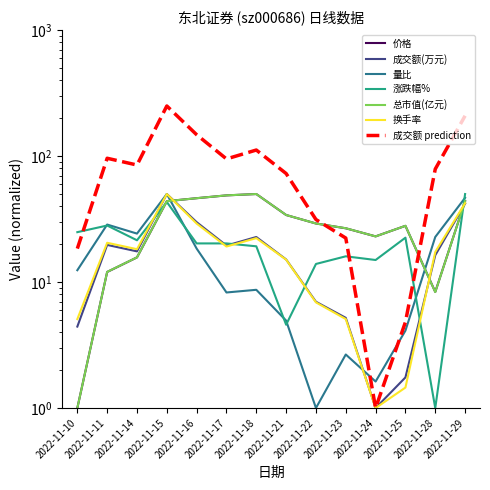

Where does the 成交额(万元) series first go above 17?

2022-11-11